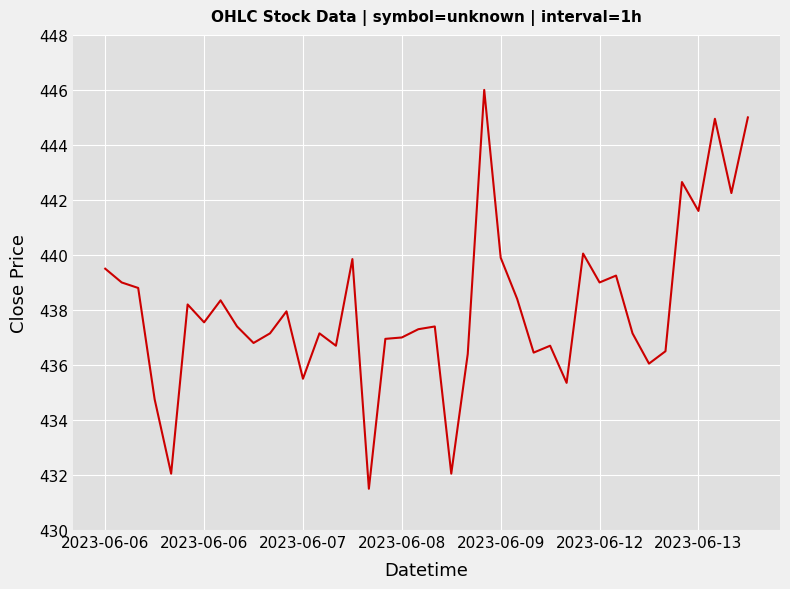

How many series are shown in this chart?

1